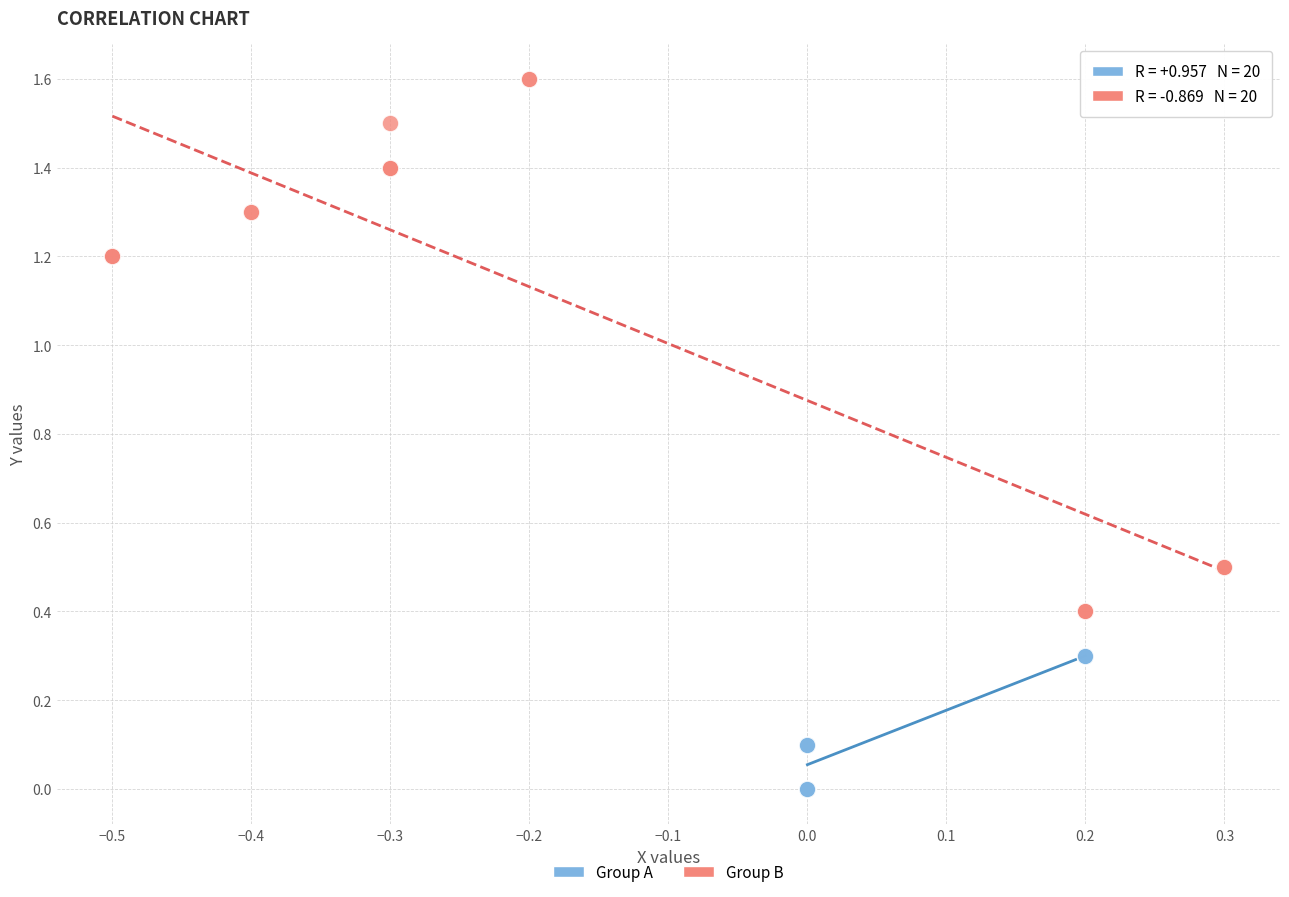

Which series reaches the maximum Y coordinate?

Group B